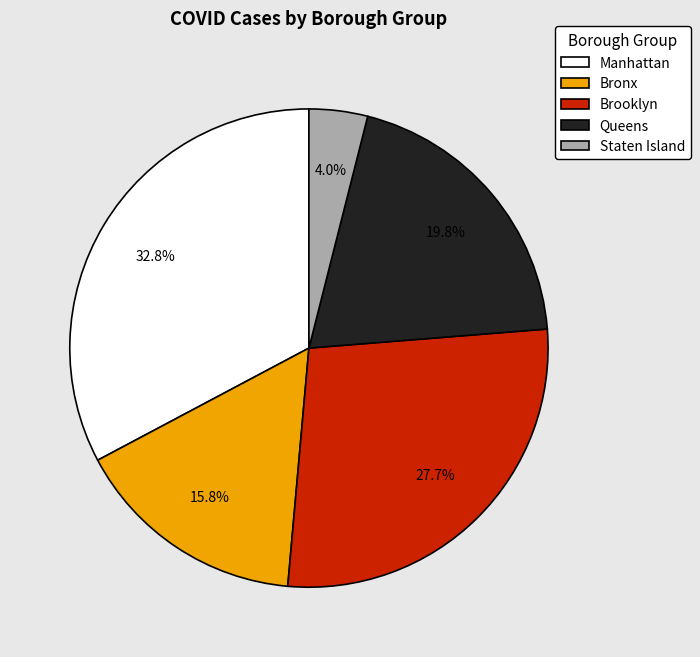

Which slice is the smallest?

Staten Island